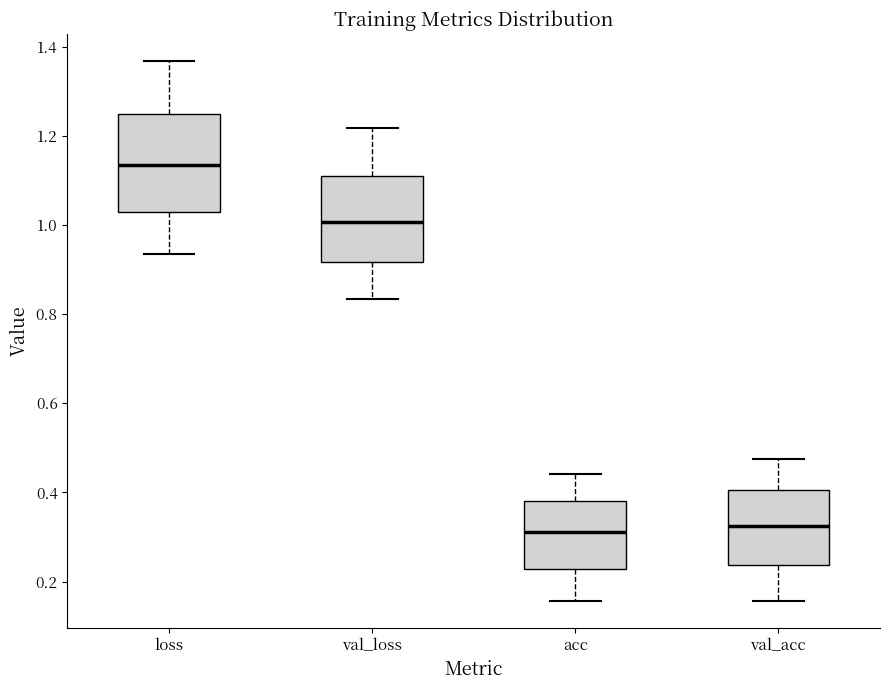

Reading left to right, read every box against the y-axis: the position of its median line, the range the box covers, and the ends of its whiskers. The values are not printed on the chart, so give them approximately, as read against the axis.

loss: median 1.14, box 1.04 to 1.24, whiskers 0.94 to 1.36
val_loss: median 1.00, box 0.92 to 1.10, whiskers 0.84 to 1.22
acc: median 0.32, box 0.22 to 0.38, whiskers 0.16 to 0.44
val_acc: median 0.32, box 0.24 to 0.40, whiskers 0.16 to 0.48